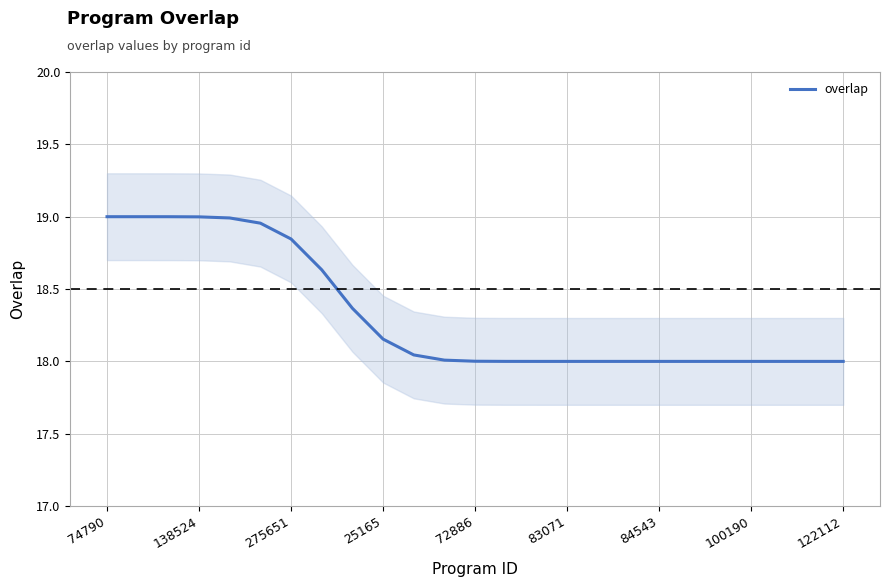

True or false: there are more than 1 points higher than both neighbors.

False